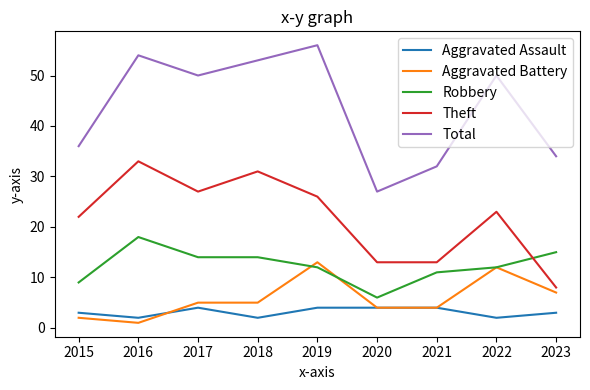

True or false: Total has more than 2 points higher than both neighbors.

True